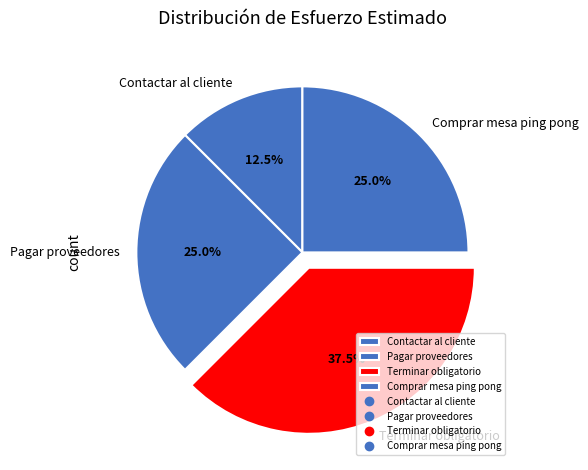

Does Comprar mesa ping pong represent more than half of the total?

No